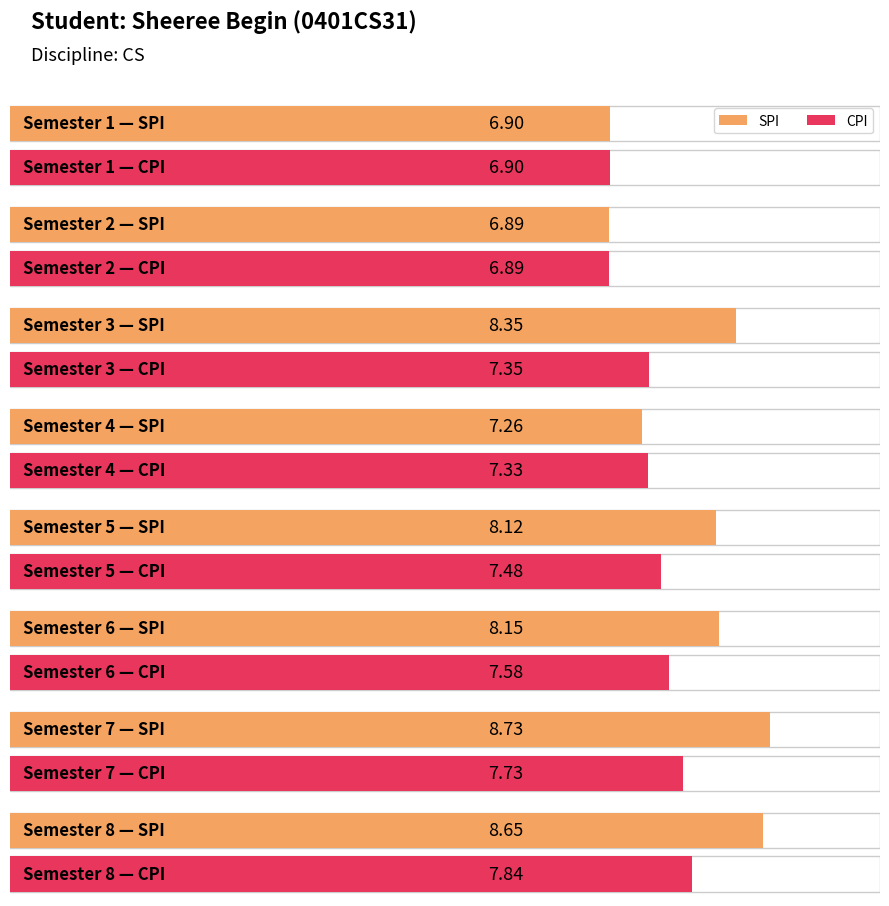

True or false: CPI has a value of 7.5 at 5.

True